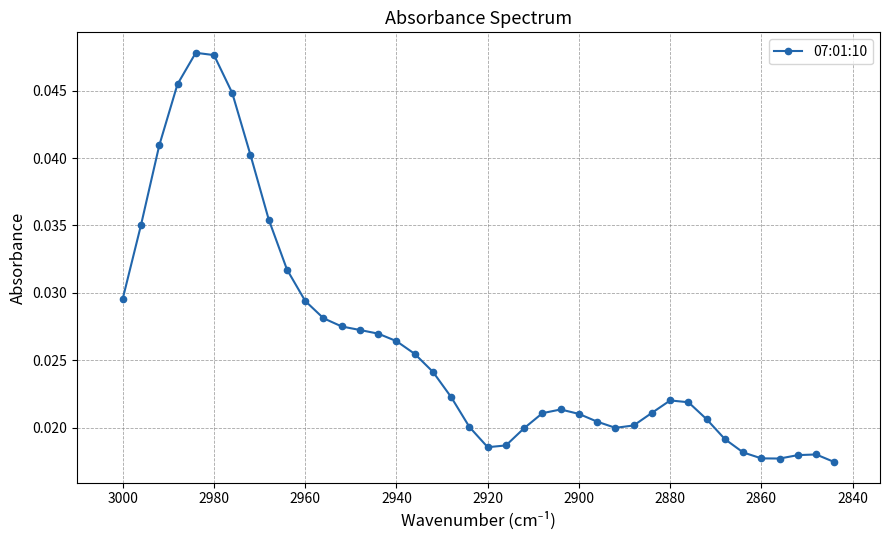

Does the chart display data point markers on the line(s)?

Yes